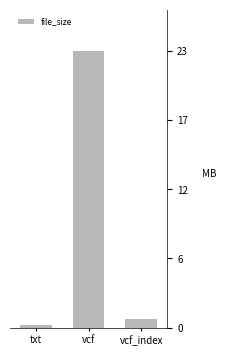

What is the approximate value at vcf_index?

0.7